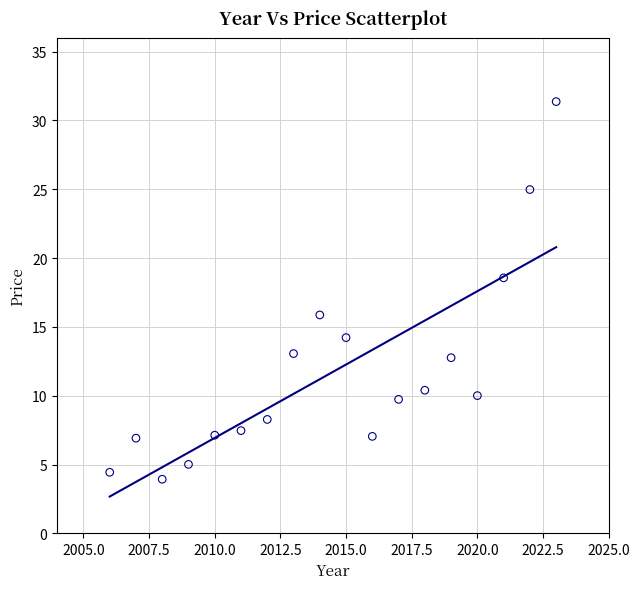

What is the range of X values (max minus min)?

17.0